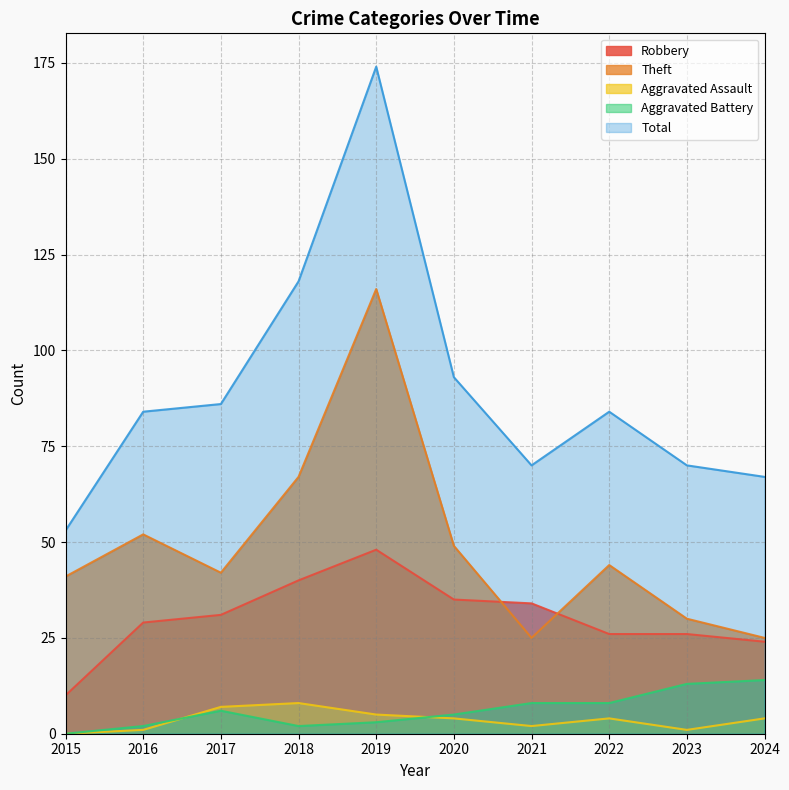

At 2017, list the series in order from largest to smallest.

Total, Theft, Robbery, Aggravated Assault, Aggravated Battery